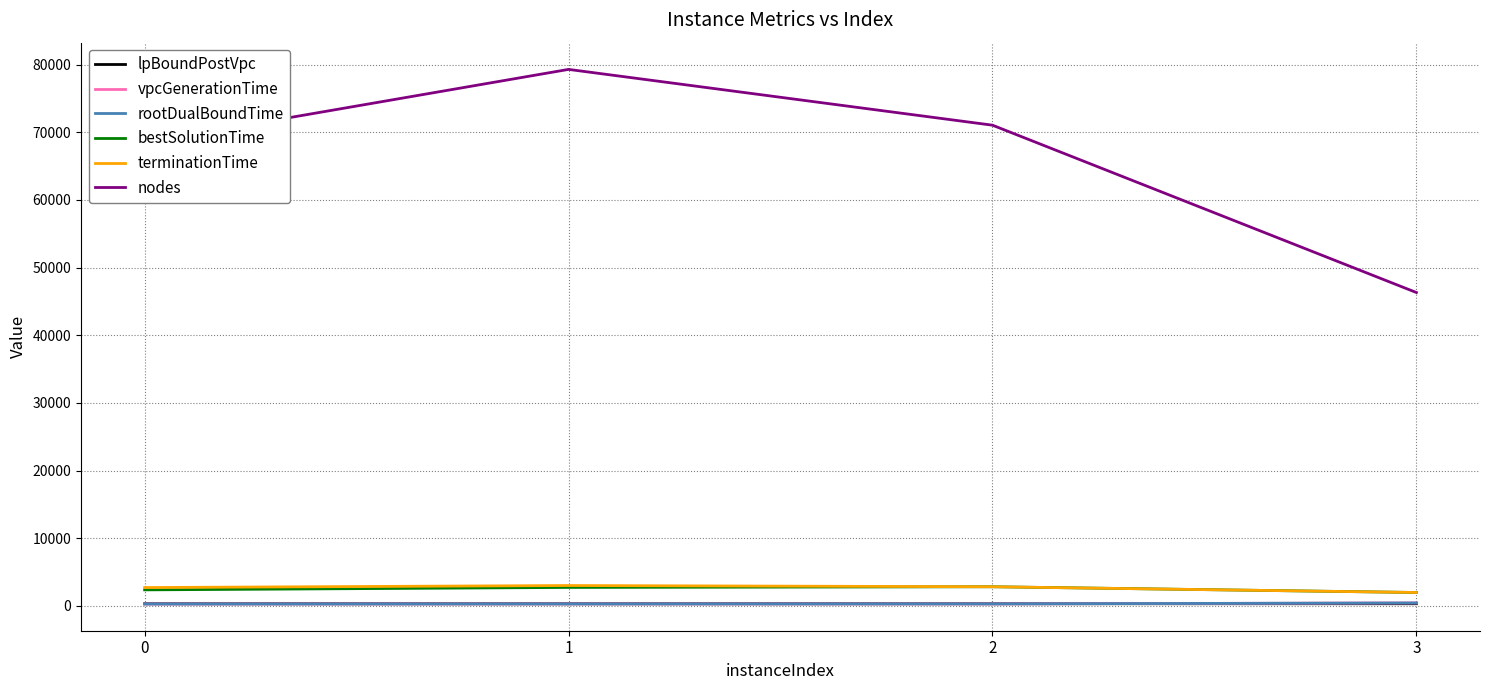

Is the value of vpcGenerationTime at 2 greater than the value of terminationTime at 2?

No